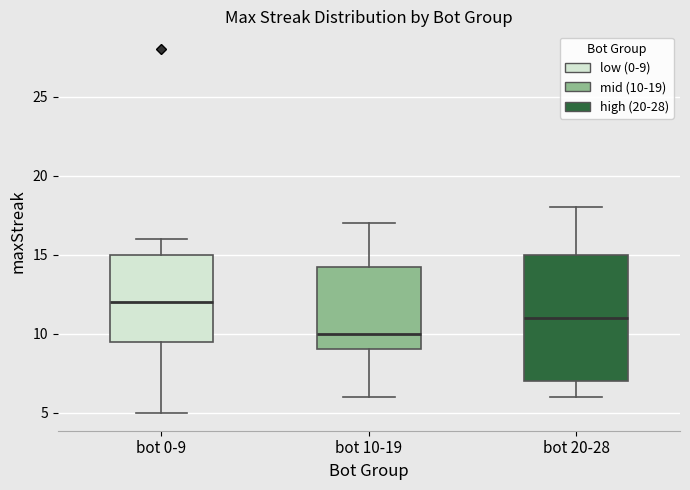

Where does the median line of the box for bot 10-19 sit on the y-axis? The values are not printed on the chart, so give them approximately, as read against the axis.

10.0